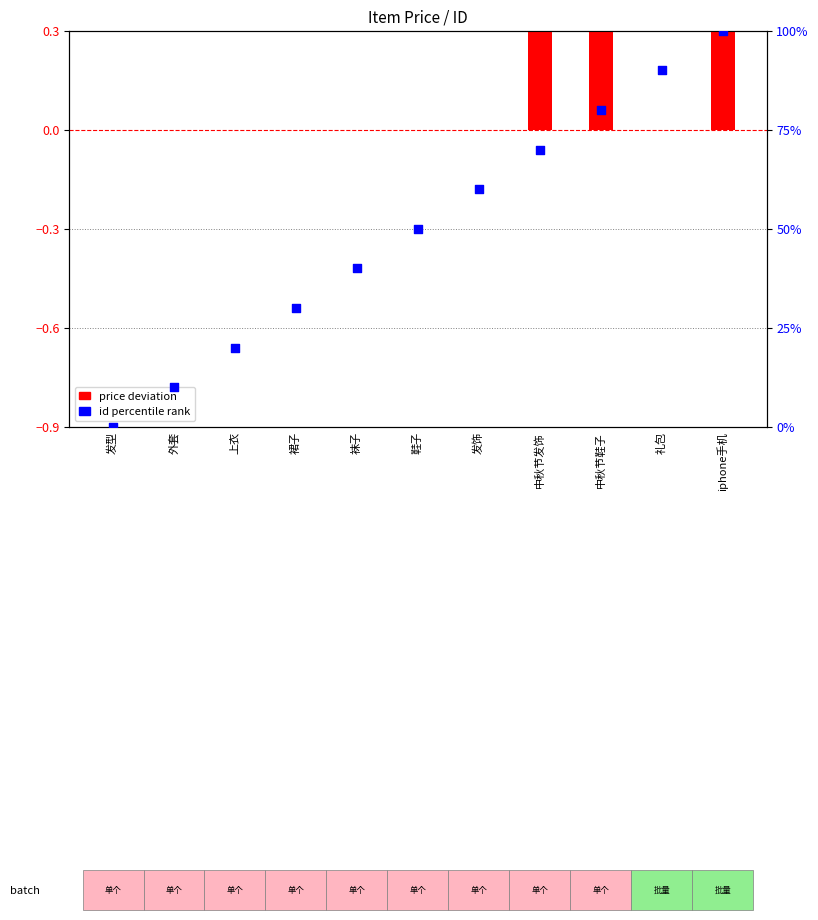

At which category is the sum across all series the highest?

iphone手机